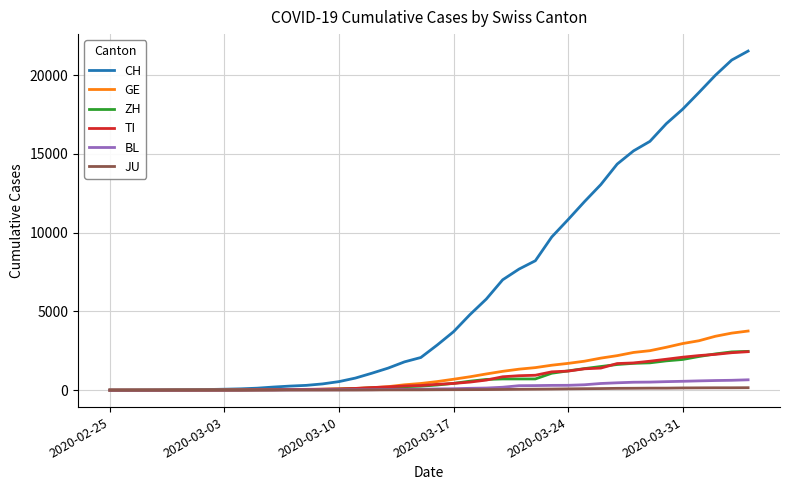

What is the highest value of the ZH series?

2461